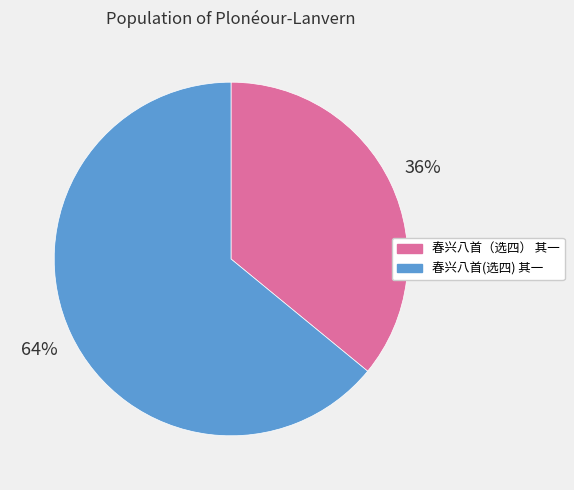

Which has a higher value, 春兴八首（选四） 其一 or 春兴八首(选四) 其一?

春兴八首(选四) 其一